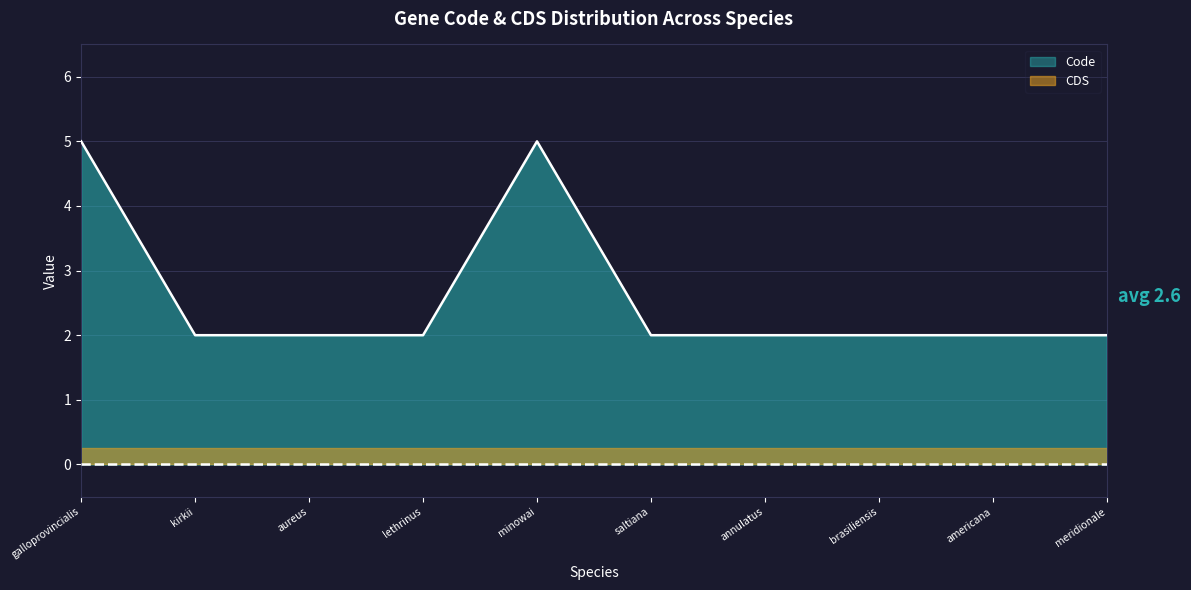

The Code series shows 5 at minowai. True or false?

True